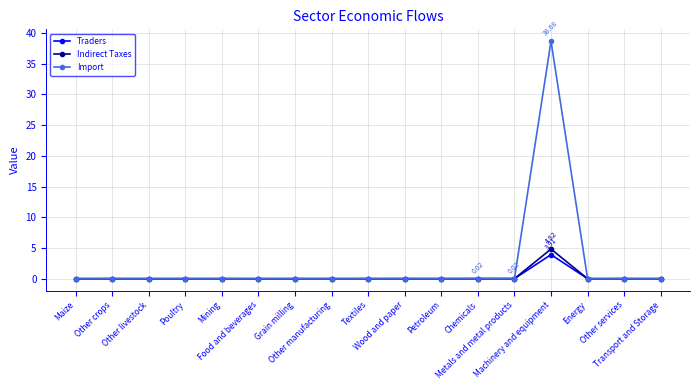

Read the Indirect Taxes value at Machinery and equipment.

4.8